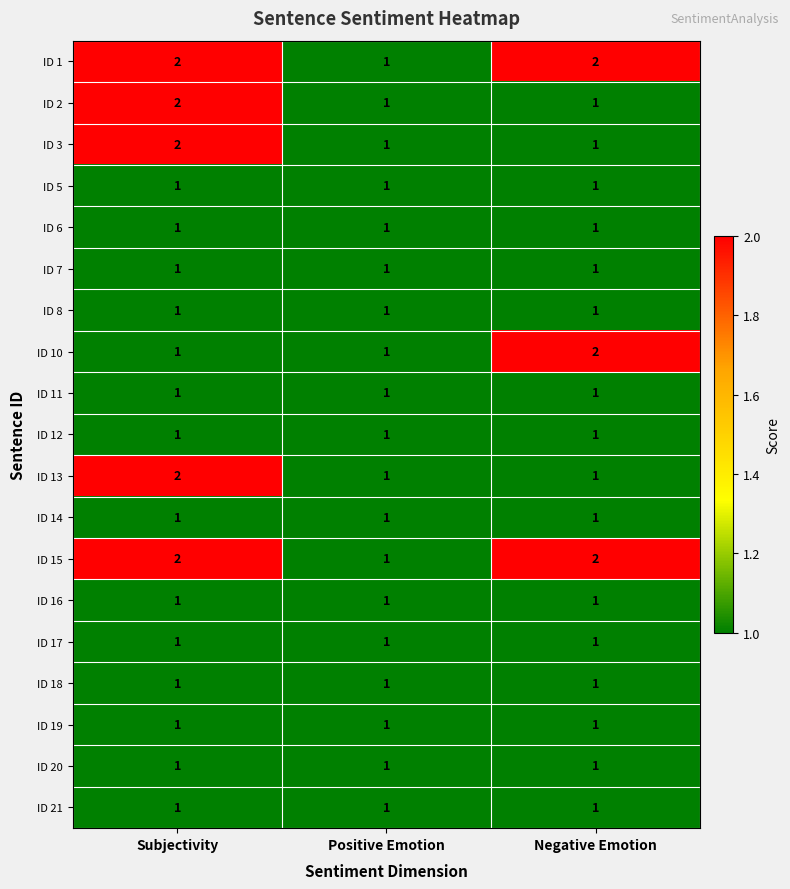

How many ID 2 values are between 1 and 2?

3